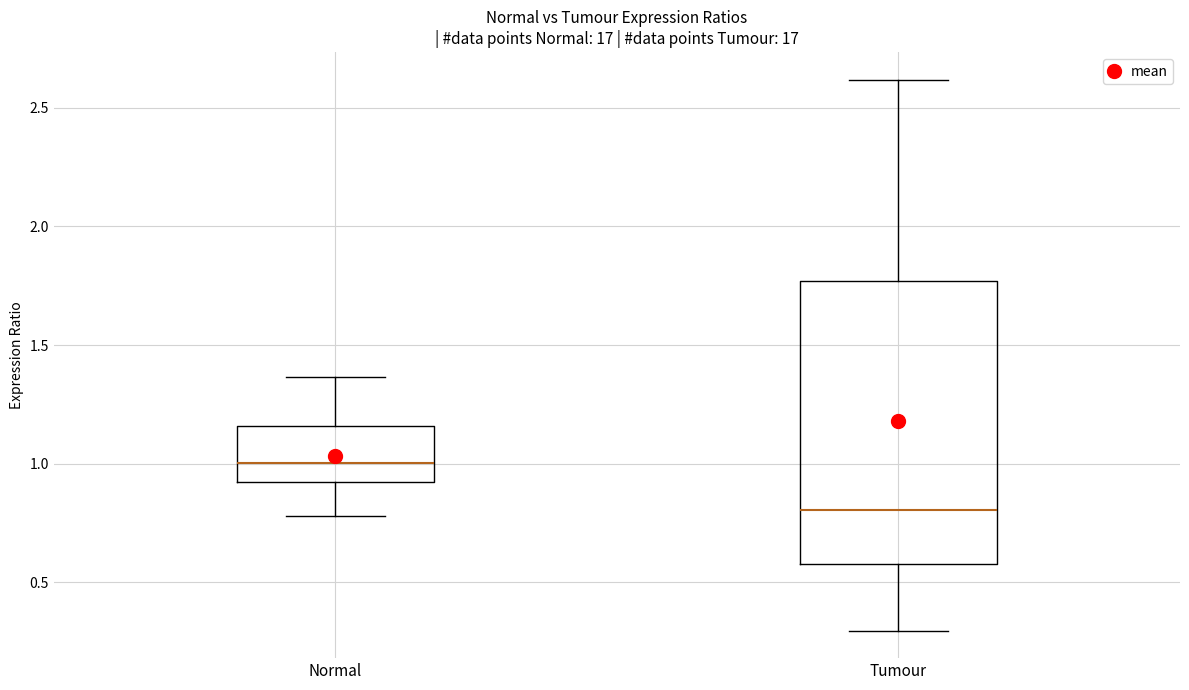

Comparing the boxes themselves (not the whiskers), which one is the tallest?

Tumour